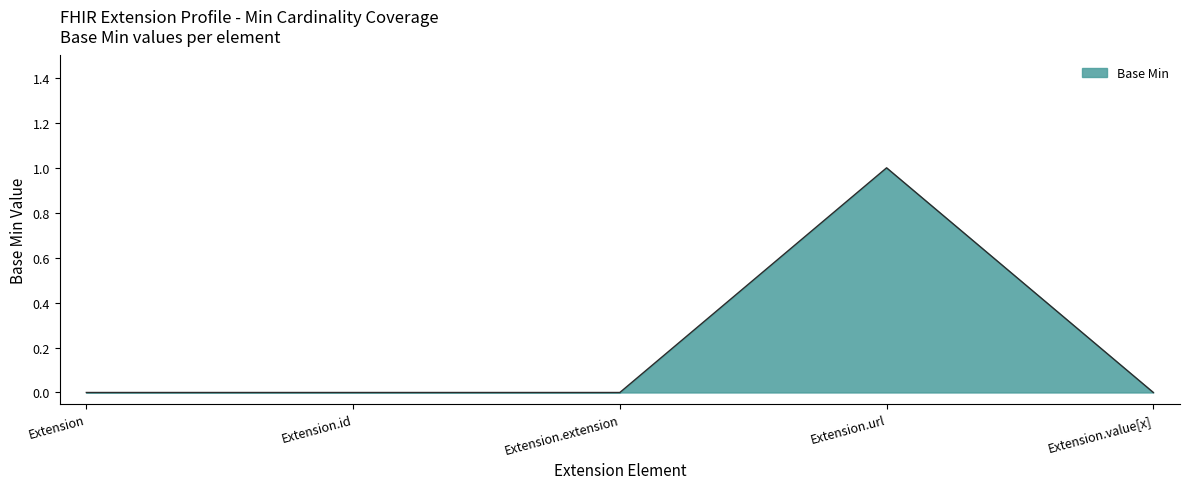

What position from the left is Extension.id?

2